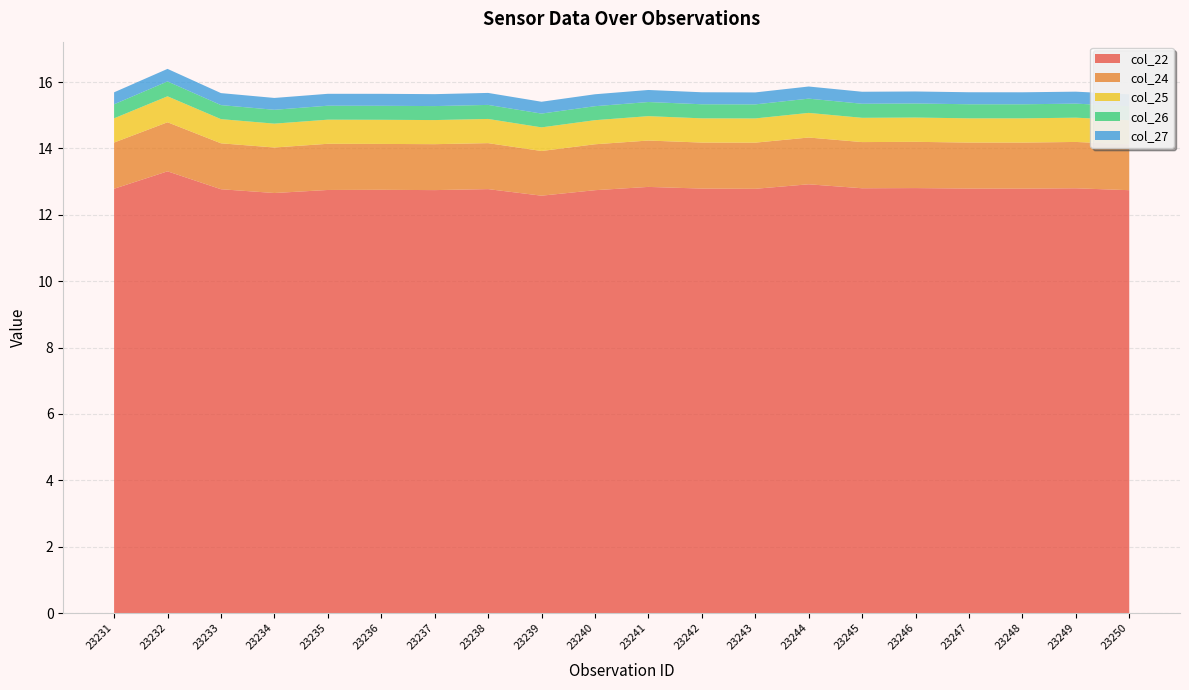

Reading left to right, extract all data points from this chart.

col_22: 12.8	13.3	12.8	12.7	12.7	12.8	12.7	12.8	12.6	12.7	12.8	12.8	12.8	12.9	12.8	12.8	12.8	12.8	12.8	12.7
col_24: 1.4	1.5	1.4	1.4	1.4	1.4	1.4	1.4	1.3	1.4	1.4	1.4	1.4	1.4	1.4	1.4	1.4	1.4	1.4	1.4
col_25: 0.7	0.8	0.7	0.7	0.7	0.7	0.7	0.7	0.7	0.7	0.7	0.7	0.7	0.7	0.7	0.7	0.7	0.7	0.7	0.7
col_26: 0.4	0.4	0.4	0.4	0.4	0.4	0.4	0.4	0.4	0.4	0.4	0.4	0.4	0.4	0.4	0.4	0.4	0.4	0.4	0.4
col_27: 0.4	0.4	0.4	0.4	0.4	0.4	0.4	0.4	0.4	0.4	0.4	0.4	0.4	0.4	0.4	0.4	0.4	0.4	0.4	0.4